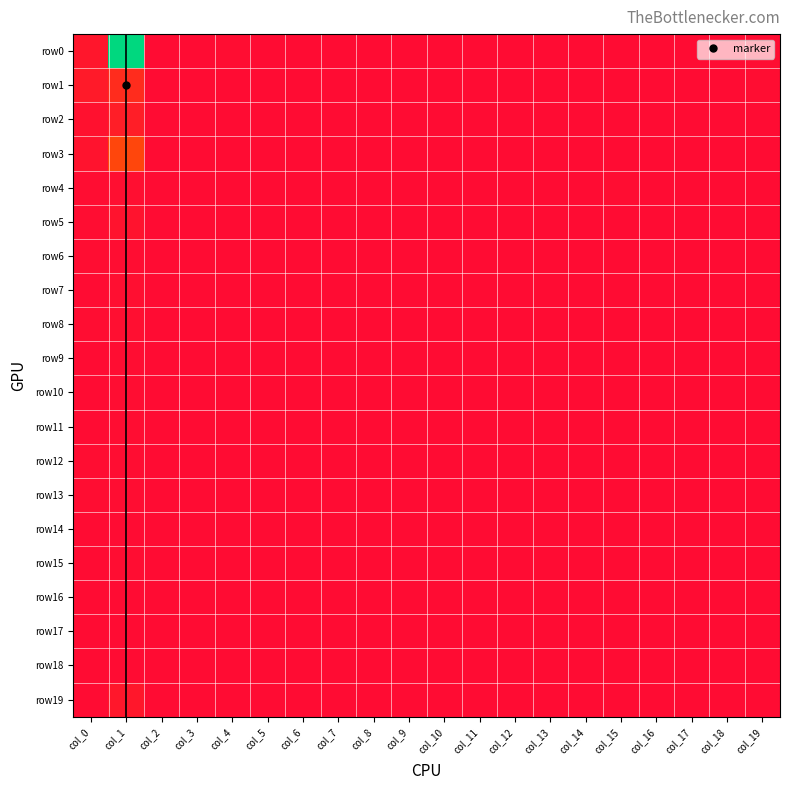

Reading left to right, extract all data points from this chart.

row0: col_0=12	col_1=355	col_2=0	col_3=0	col_4=1	col_5=0	col_6=0	col_7=0	col_8=0	col_9=0	col_10=0	col_11=0	col_12=0	col_13=0	col_14=0	col_15=0	col_16=0	col_17=0	col_18=0	col_19=1
row1: col_0=16	col_1=37	col_2=0	col_3=0	col_4=0	col_5=0	col_6=0	col_7=0	col_8=0	col_9=0	col_10=0	col_11=0	col_12=0	col_13=0	col_14=0	col_15=0	col_16=0	col_17=0	col_18=0	col_19=2
row2: col_0=6	col_1=21	col_2=0	col_3=0	col_4=0	col_5=0	col_6=0	col_7=0	col_8=0	col_9=0	col_10=0	col_11=0	col_12=0	col_13=0	col_14=0	col_15=0	col_16=0	col_17=0	col_18=0	col_19=0
row3: col_0=8	col_1=67	col_2=0	col_3=0	col_4=0	col_5=0	col_6=0	col_7=0	col_8=0	col_9=0	col_10=0	col_11=0	col_12=0	col_13=0	col_14=0	col_15=0	col_16=0	col_17=0	col_18=0	col_19=0
row4: col_0=2	col_1=4	col_2=0	col_3=0	col_4=0	col_5=0	col_6=0	col_7=0	col_8=0	col_9=0	col_10=0	col_11=0	col_12=0	col_13=0	col_14=0	col_15=1	col_16=0	col_17=0	col_18=0	col_19=0
row5: col_0=1	col_1=8	col_2=0	col_3=0	col_4=0	col_5=0	col_6=0	col_7=0	col_8=0	col_9=0	col_10=0	col_11=0	col_12=0	col_13=0	col_14=0	col_15=0	col_16=0	col_17=0	col_18=0	col_19=0
row6: col_0=1	col_1=1	col_2=0	col_3=0	col_4=0	col_5=0	col_6=0	col_7=0	col_8=0	col_9=0	col_10=0	col_11=0	col_12=0	col_13=0	col_14=0	col_15=0	col_16=0	col_17=0	col_18=0	col_19=0
row7: col_0=0	col_1=3	col_2=0	col_3=0	col_4=0	col_5=0	col_6=0	col_7=0	col_8=0	col_9=0	col_10=0	col_11=0	col_12=0	col_13=0	col_14=0	col_15=0	col_16=0	col_17=0	col_18=0	col_19=0
row8: col_0=1	col_1=3	col_2=0	col_3=0	col_4=0	col_5=0	col_6=0	col_7=0	col_8=0	col_9=0	col_10=0	col_11=0	col_12=0	col_13=0	col_14=0	col_15=0	col_16=0	col_17=0	col_18=0	col_19=0
row9: col_0=0	col_1=2	col_2=0	col_3=0	col_4=0	col_5=0	col_6=0	col_7=0	col_8=0	col_9=0	col_10=0	col_11=0	col_12=0	col_13=0	col_14=0	col_15=0	col_16=0	col_17=0	col_18=0	col_19=0
row10: col_0=0	col_1=1	col_2=0	col_3=0	col_4=0	col_5=0	col_6=0	col_7=0	col_8=0	col_9=0	col_10=0	col_11=0	col_12=0	col_13=0	col_14=0	col_15=0	col_16=0	col_17=0	col_18=0	col_19=0
row11: col_0=0	col_1=2	col_2=0	col_3=0	col_4=0	col_5=0	col_6=0	col_7=0	col_8=0	col_9=0	col_10=0	col_11=0	col_12=0	col_13=0	col_14=0	col_15=0	col_16=0	col_17=0	col_18=0	col_19=0
row12: col_0=1	col_1=1	col_2=0	col_3=0	col_4=0	col_5=0	col_6=0	col_7=0	col_8=0	col_9=0	col_10=0	col_11=0	col_12=0	col_13=0	col_14=0	col_15=0	col_16=0	col_17=0	col_18=0	col_19=0
row13: col_0=1	col_1=1	col_2=0	col_3=0	col_4=0	col_5=0	col_6=0	col_7=0	col_8=0	col_9=0	col_10=0	col_11=0	col_12=0	col_13=0	col_14=0	col_15=0	col_16=0	col_17=0	col_18=0	col_19=0
row14: col_0=0	col_1=0	col_2=0	col_3=0	col_4=0	col_5=0	col_6=0	col_7=0	col_8=0	col_9=0	col_10=0	col_11=0	col_12=0	col_13=0	col_14=0	col_15=0	col_16=0	col_17=0	col_18=0	col_19=0
row15: col_0=0	col_1=2	col_2=0	col_3=0	col_4=0	col_5=0	col_6=0	col_7=0	col_8=0	col_9=0	col_10=0	col_11=0	col_12=0	col_13=0	col_14=0	col_15=0	col_16=0	col_17=0	col_18=0	col_19=0
row16: col_0=0	col_1=0	col_2=0	col_3=0	col_4=0	col_5=0	col_6=0	col_7=0	col_8=0	col_9=0	col_10=0	col_11=0	col_12=0	col_13=0	col_14=0	col_15=0	col_16=0	col_17=0	col_18=0	col_19=0
row17: col_0=0	col_1=0	col_2=0	col_3=0	col_4=0	col_5=0	col_6=0	col_7=0	col_8=0	col_9=0	col_10=0	col_11=0	col_12=0	col_13=0	col_14=0	col_15=0	col_16=0	col_17=0	col_18=0	col_19=0
row18: col_0=0	col_1=0	col_2=0	col_3=0	col_4=0	col_5=0	col_6=0	col_7=0	col_8=0	col_9=0	col_10=0	col_11=0	col_12=0	col_13=0	col_14=0	col_15=0	col_16=0	col_17=0	col_18=0	col_19=0
row19: col_0=0	col_1=13	col_2=0	col_3=0	col_4=0	col_5=0	col_6=0	col_7=0	col_8=0	col_9=0	col_10=0	col_11=0	col_12=0	col_13=0	col_14=0	col_15=0	col_16=0	col_17=0	col_18=0	col_19=0